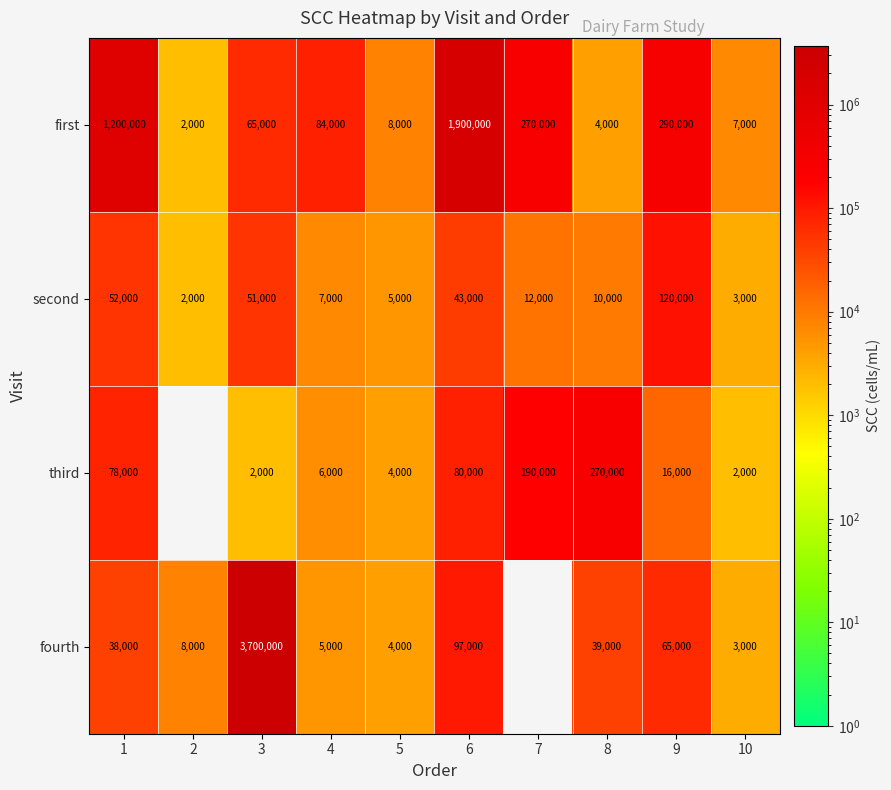

At which label does first first exceed 84000?

1